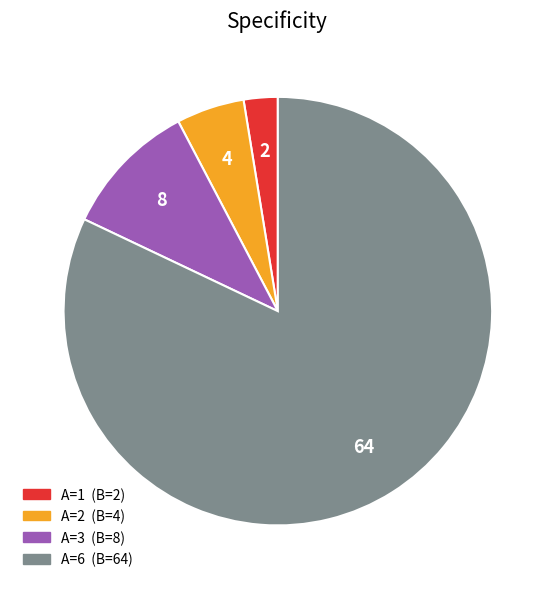

Is there a majority slice in this chart?

Yes